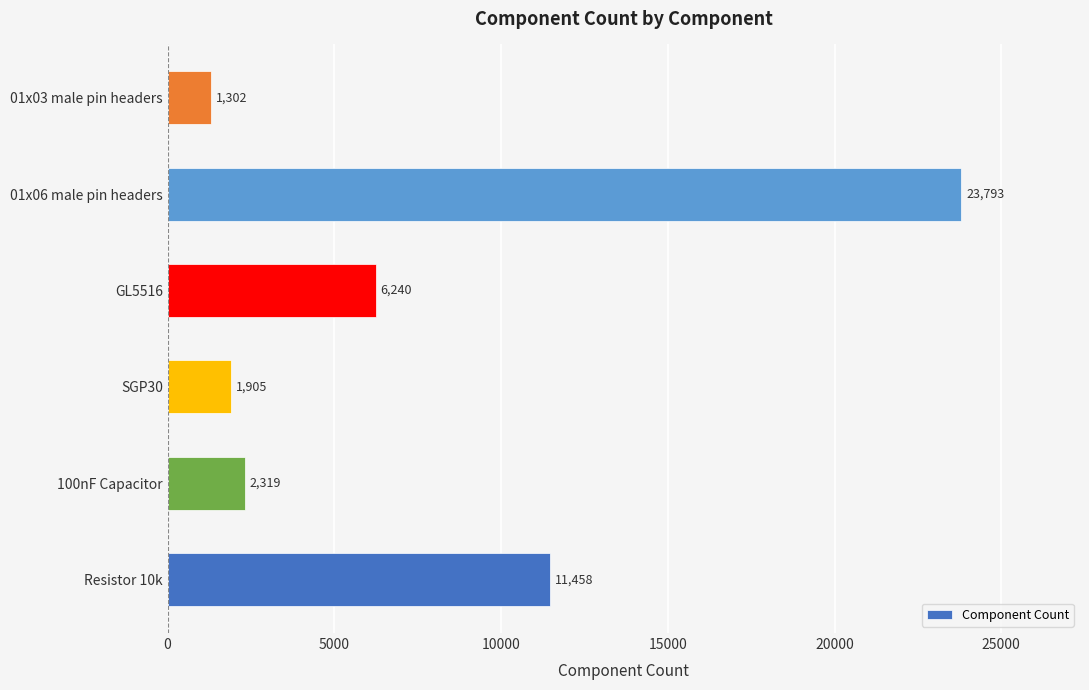

What is the maximum value shown in the chart?

23793